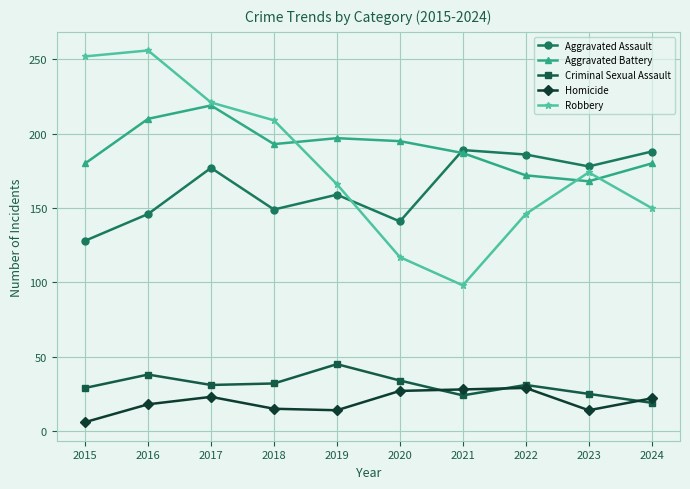

What is the difference between the maximum and minimum values in the Homicide series?

23